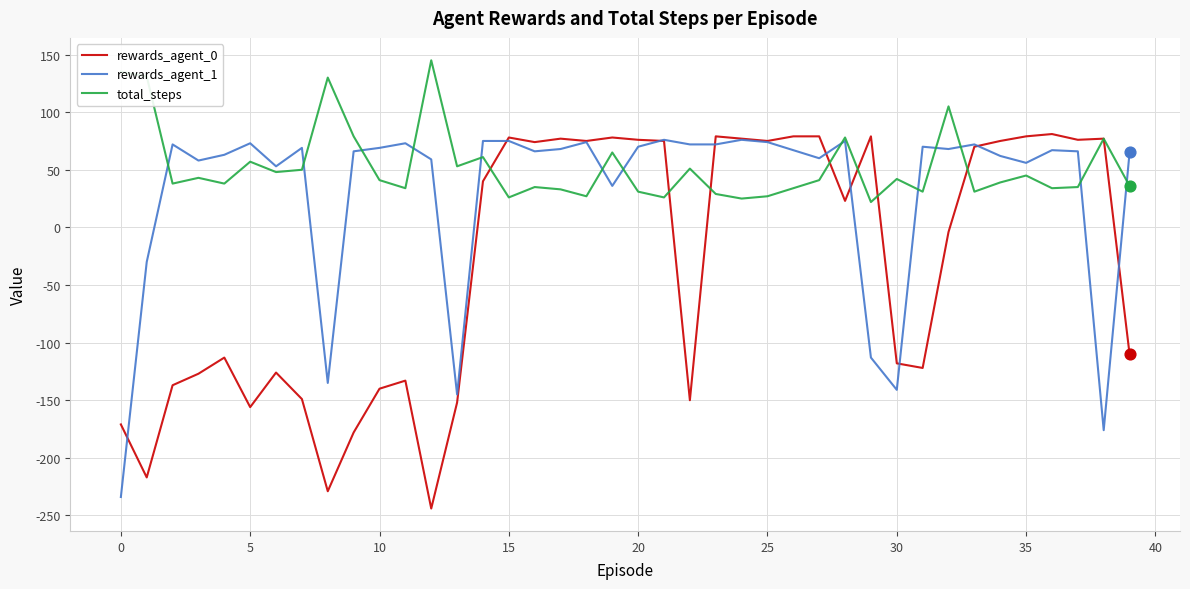

What is the maximum value shown in the chart?

145